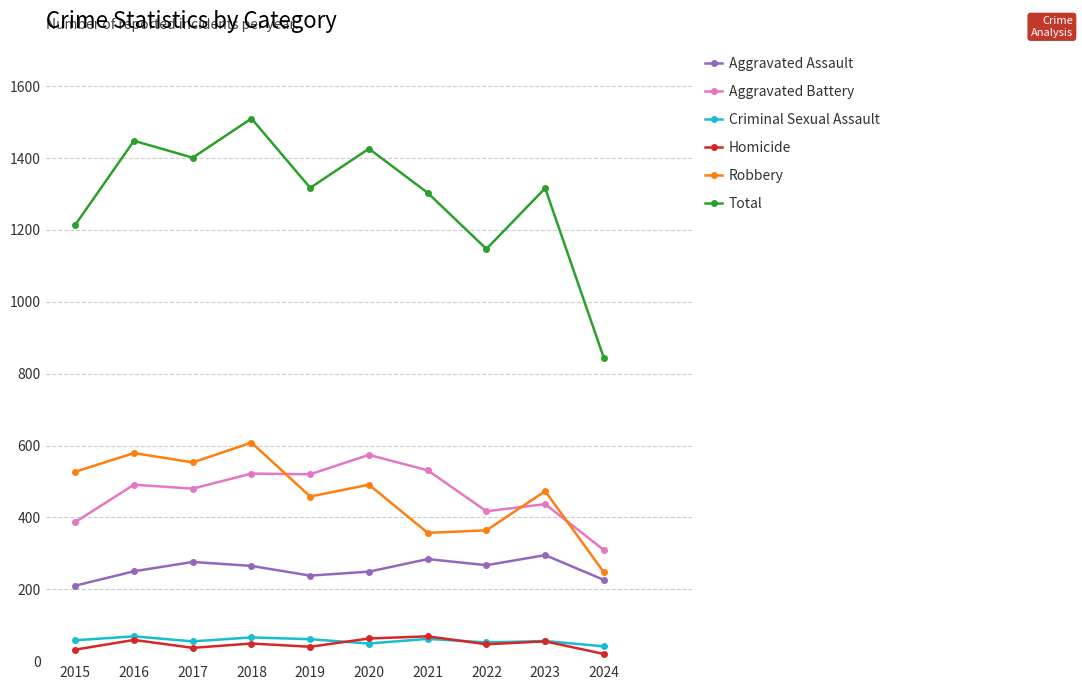

At which category is the sum across all series the highest?

2018